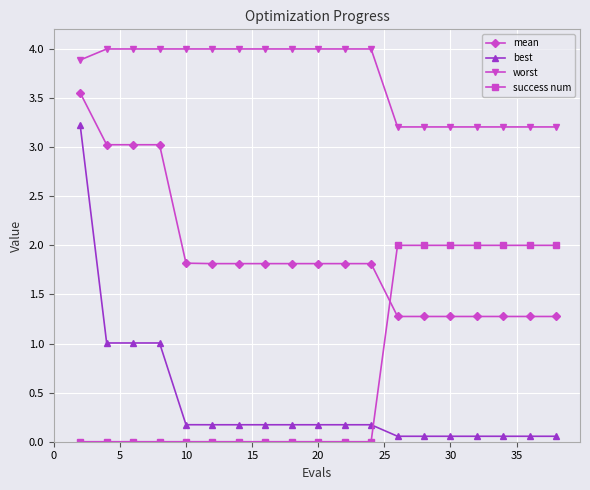

What is the value of the mean point at the 2nd from the left?

3.0